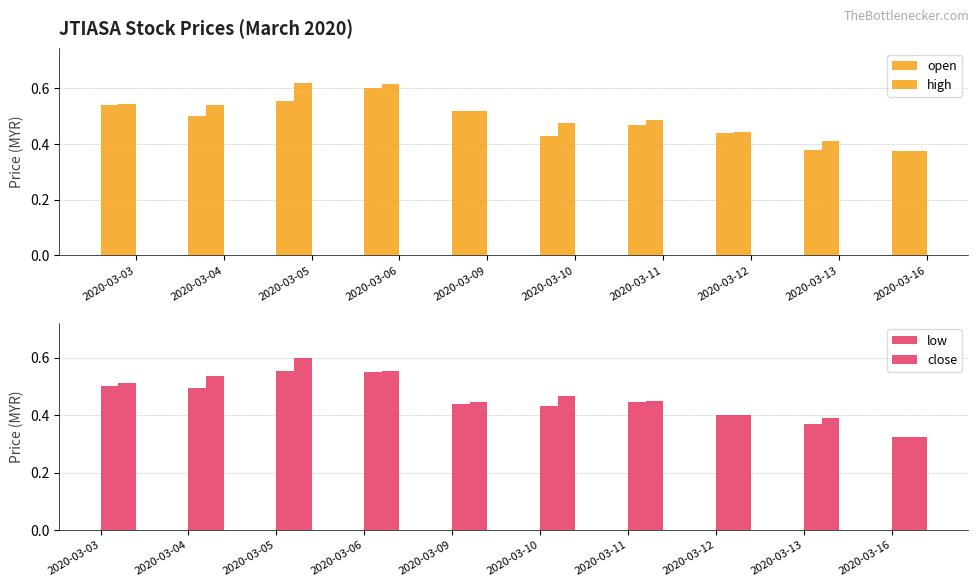

Reading left to right, extract all data points from this chart.

open: 0.5	0.5	0.6	0.6	0.5	0.4	0.5	0.4	0.4	0.4
high: 0.5	0.5	0.6	0.6	0.5	0.5	0.5	0.4	0.4	0.4
low: 0.5	0.5	0.6	0.6	0.4	0.4	0.4	0.4	0.4	0.3
close: 0.5	0.5	0.6	0.6	0.4	0.5	0.5	0.4	0.4	0.3